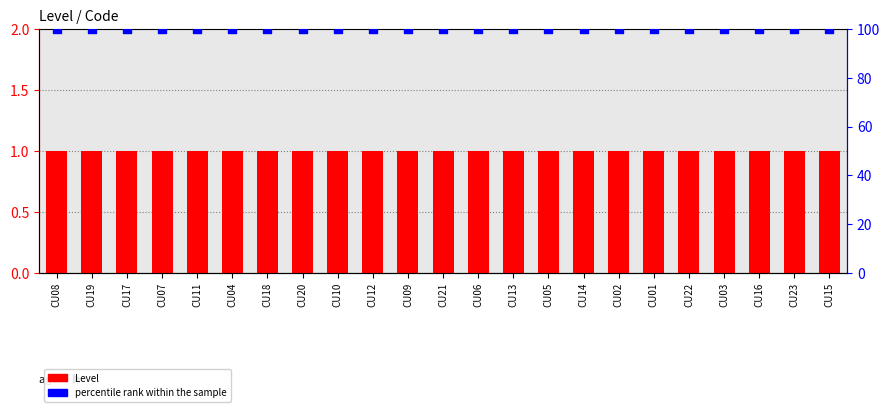

At which category is the sum across all series the highest?

CU08